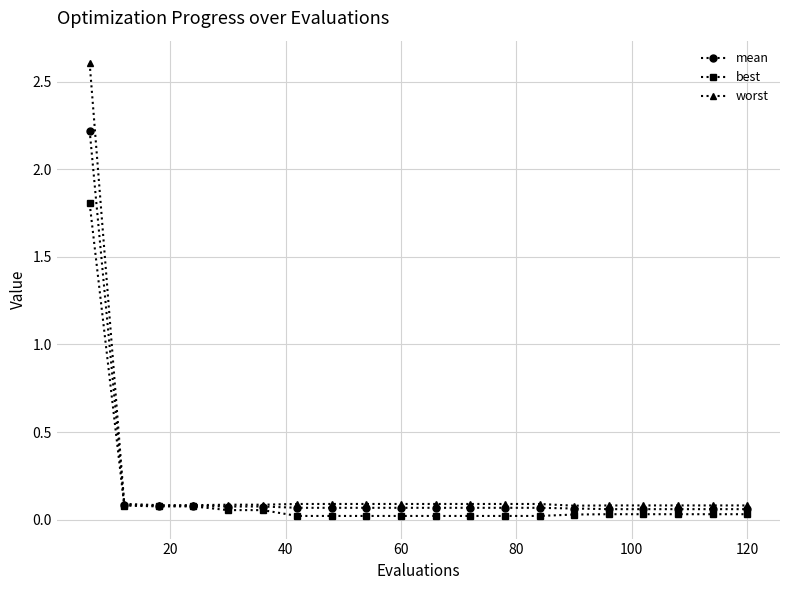

What is the average value of the mean series?

0.2